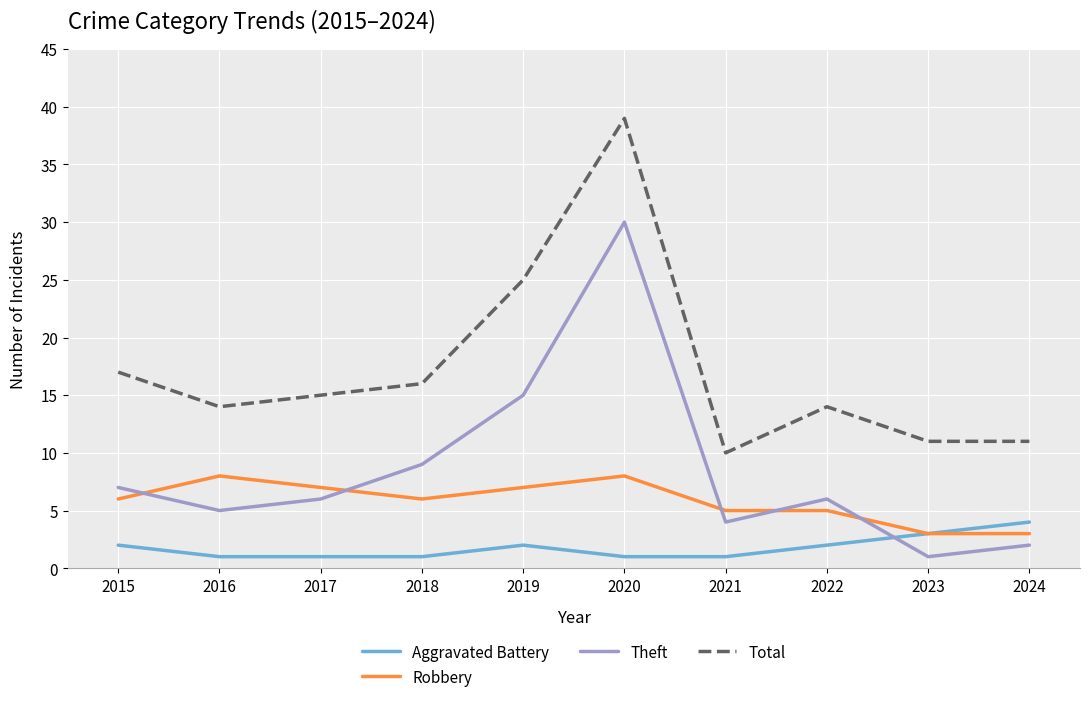

What is the difference between the highest and lowest values at 2021?

9